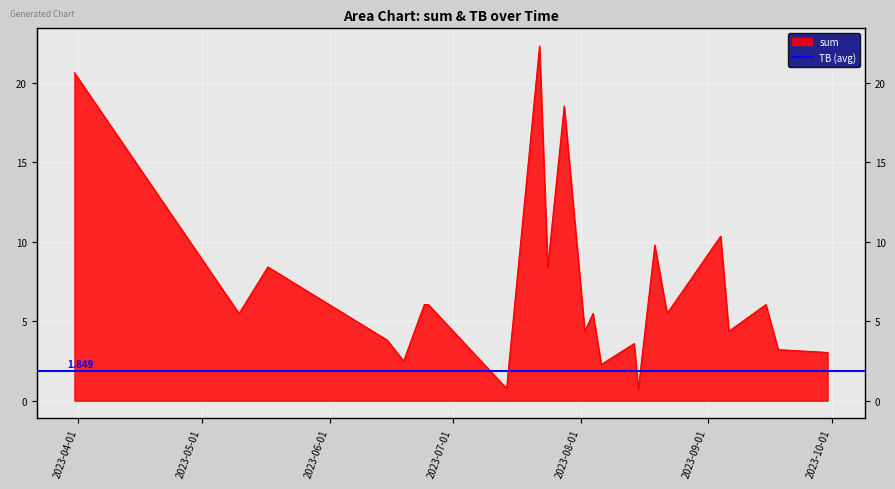

What is the label of the 6th point from the right?

2023-08-22